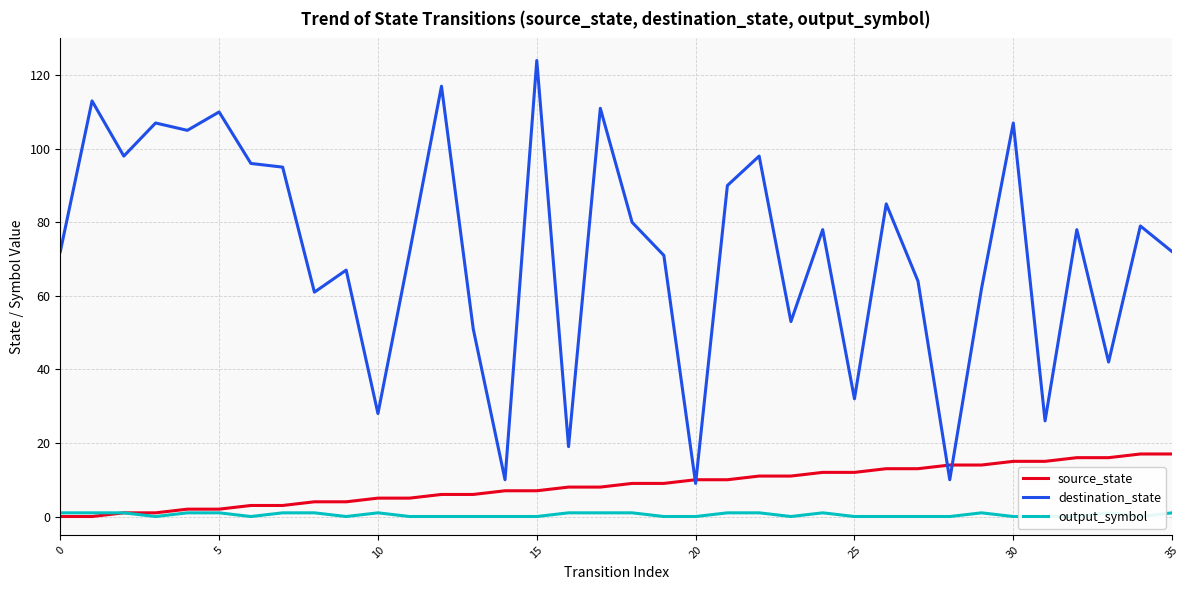

Read the output_symbol value at 8.

1